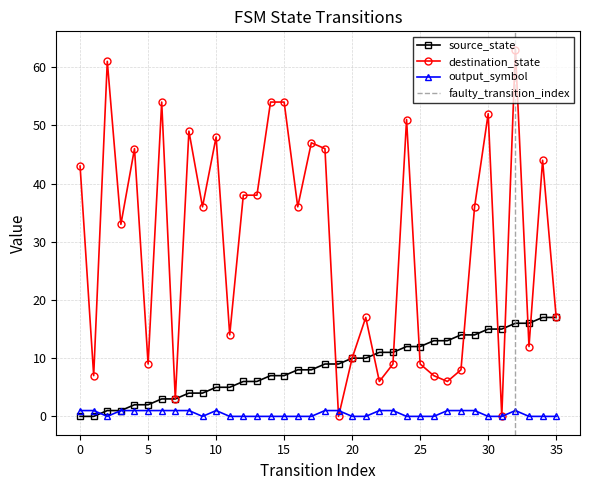

Which series has the widest spread of values?

destination_state